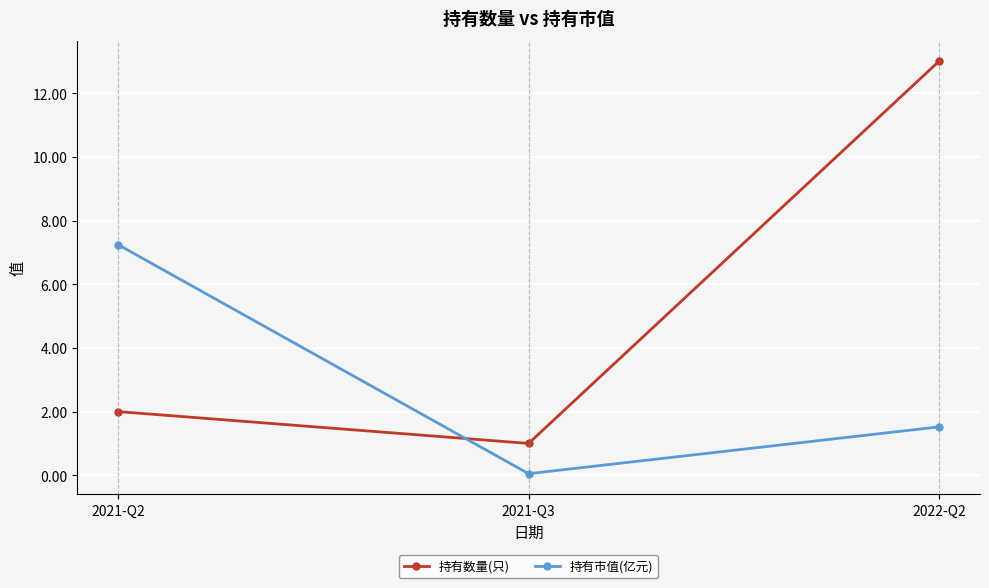

What is the label of the 2nd point from the right?

2021-Q3